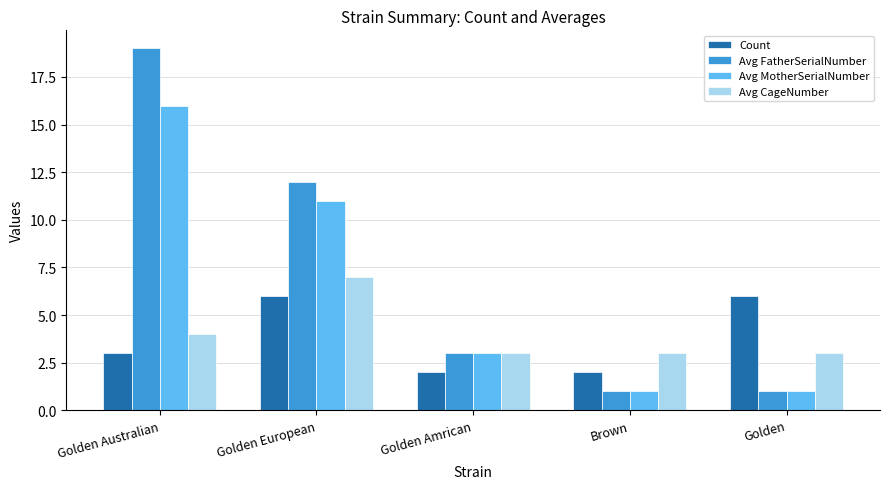

Reading right to left, what are all the values shown in this chart?

Count: Golden=6	Brown=2	Golden Amrican=2	Golden European=6	Golden Australian=3
Avg FatherSerialNumber: Golden=1	Brown=1	Golden Amrican=3	Golden European=12	Golden Australian=19
Avg MotherSerialNumber: Golden=1	Brown=1	Golden Amrican=3	Golden European=11	Golden Australian=16
Avg CageNumber: Golden=3	Brown=3	Golden Amrican=3	Golden European=7	Golden Australian=4